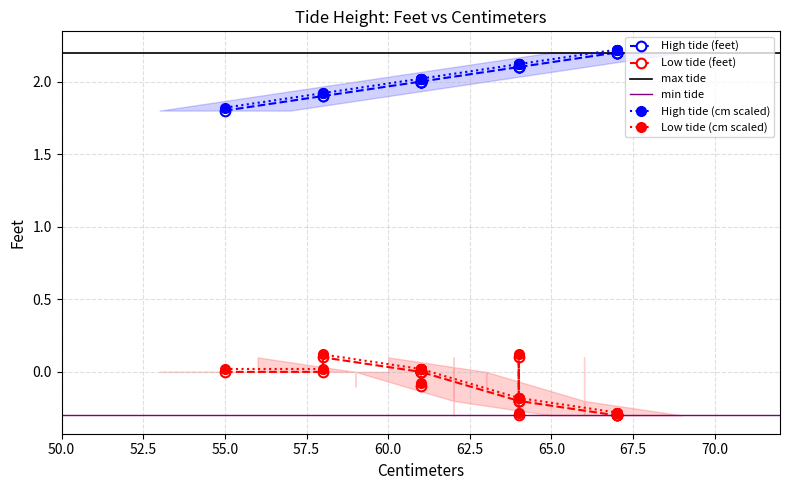

How many values in Low tide (feet) are above zero?

2